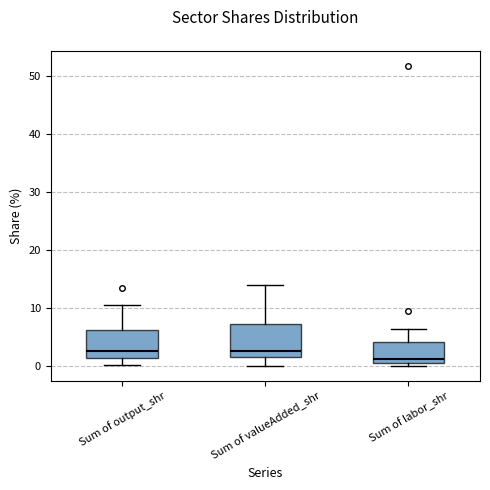

Where does the upper whisker of the box for Sum of labor_shr end on the y-axis? The values are not printed on the chart, so give them approximately, as read against the axis.

6